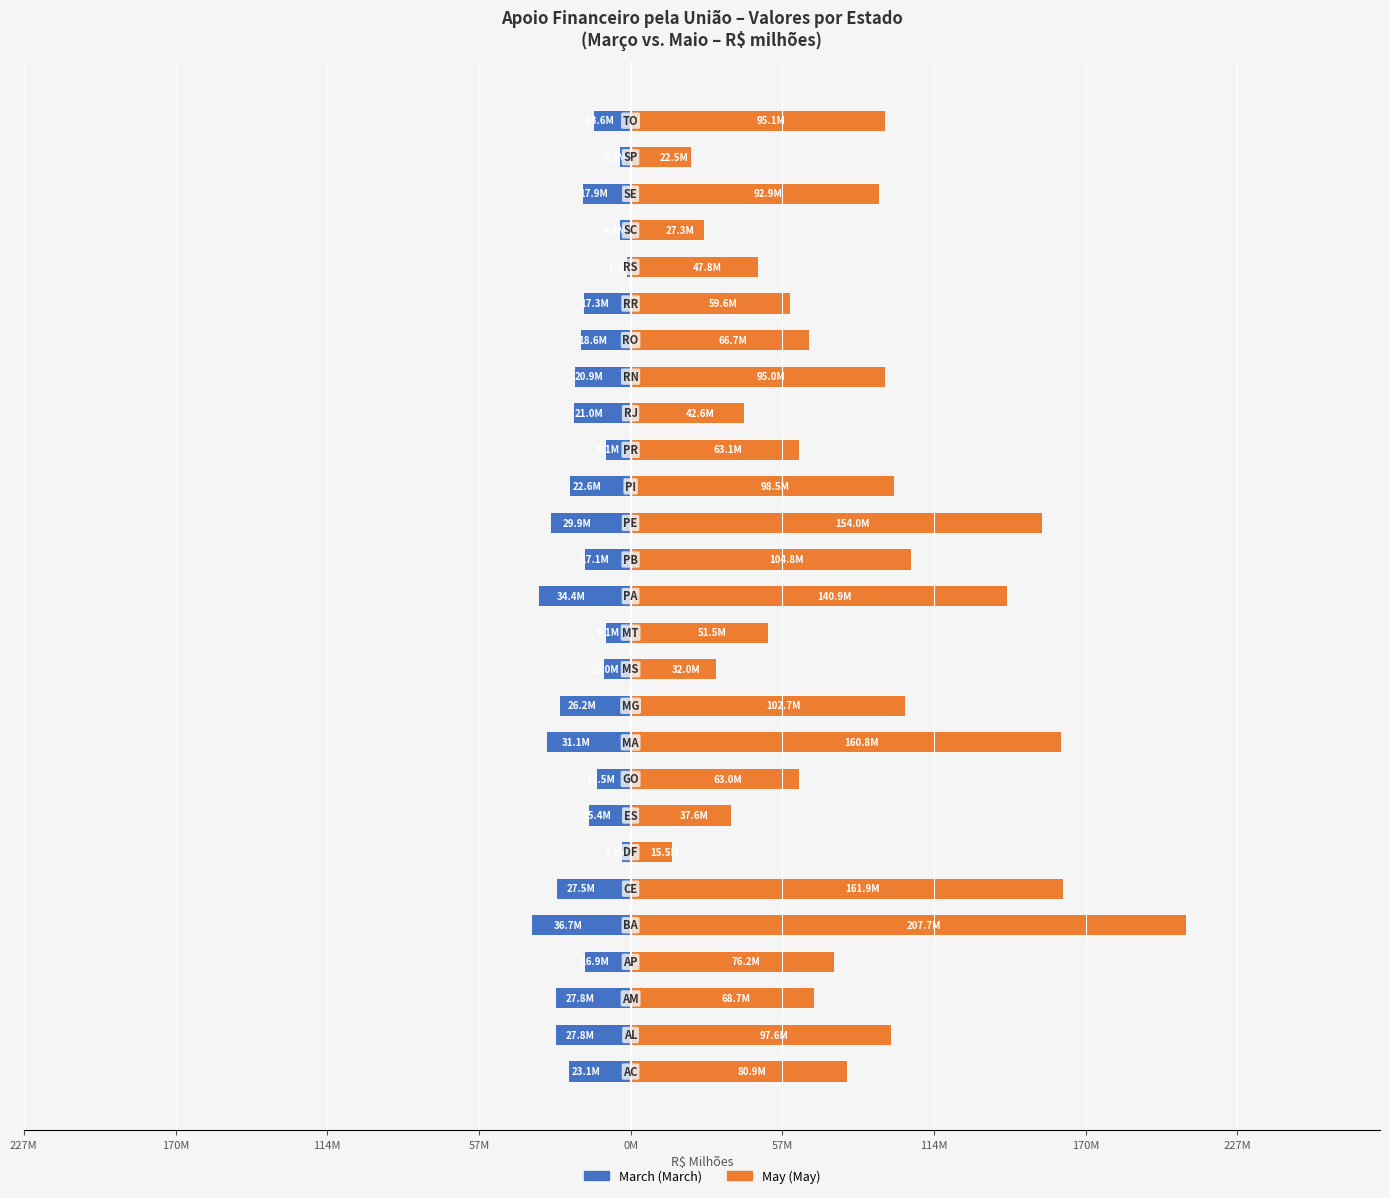

Which series has the largest total across all categories?

May